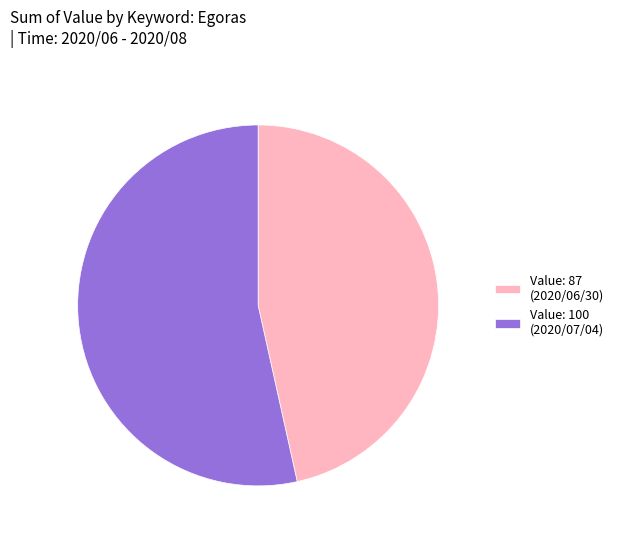

Is it true that Value: 100 (2020/07/04) is 61% of the pie?

False